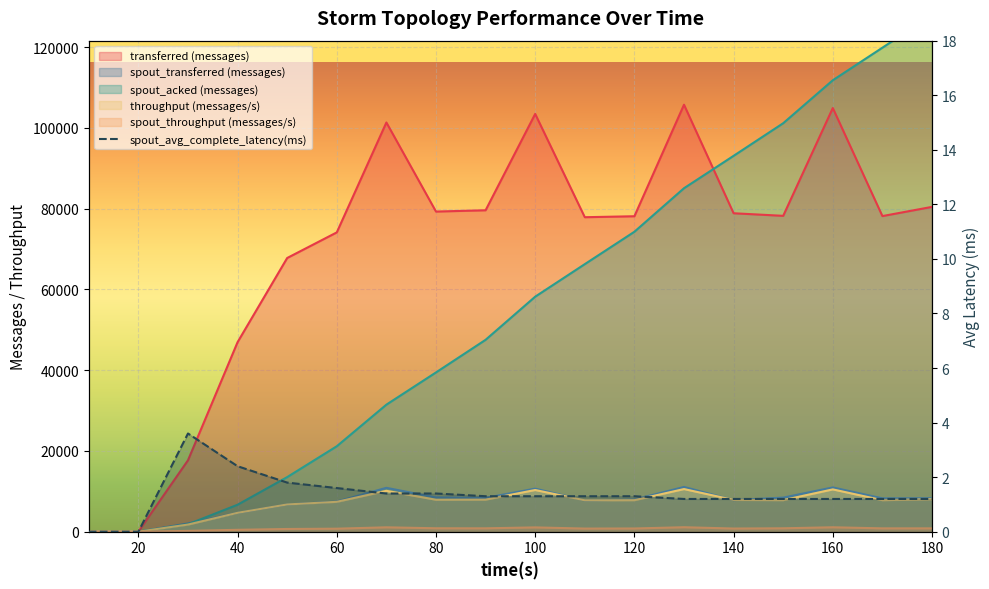

True or false: throughput (messages/s) and transferred (messages) intersect in this chart.

False